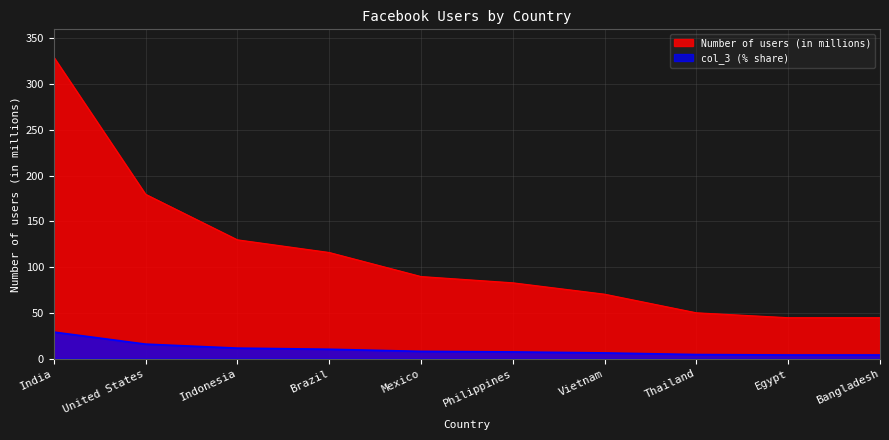

What is the label of the 7th point from the left?

Vietnam